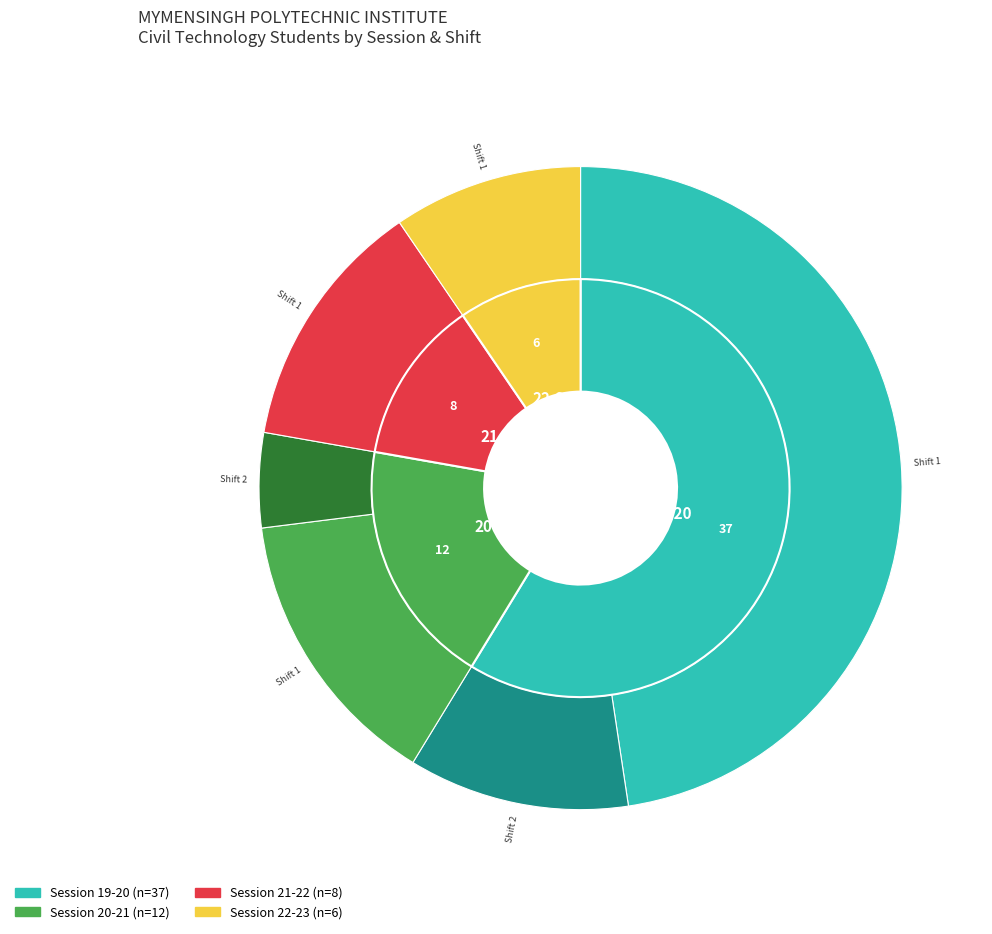

What portion of the pie excludes 22-23?

90.5%